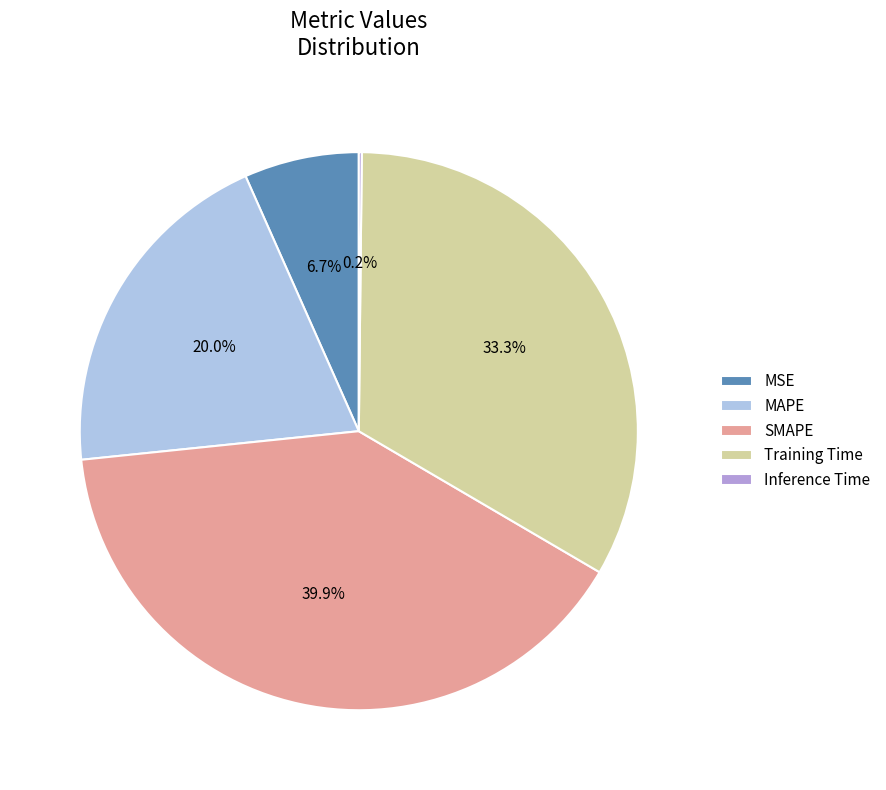

Does any single category account for the majority?

No